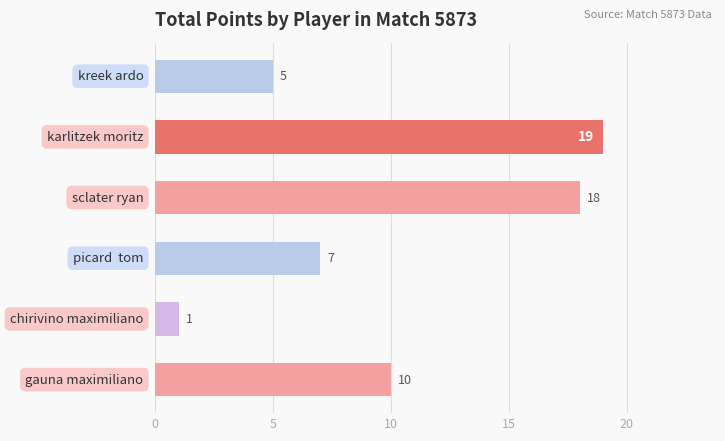

What is the minimum value shown in the chart?

1